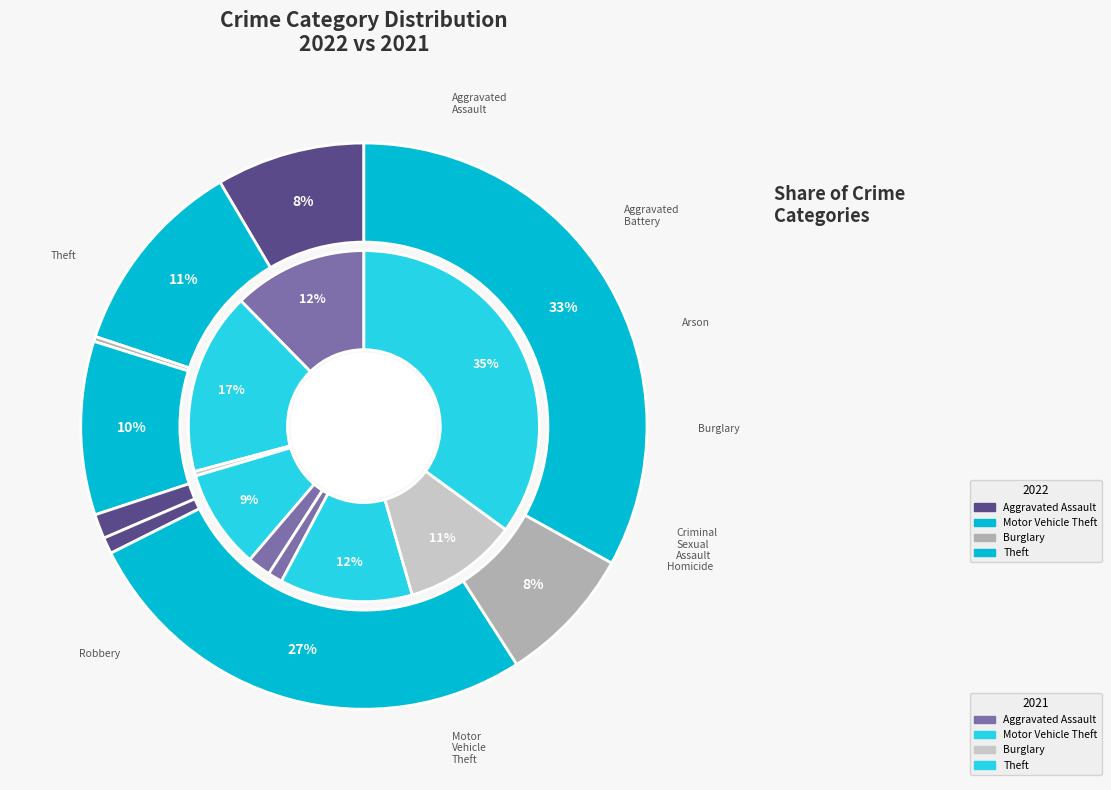

Is 4 the majority of the pie?

No